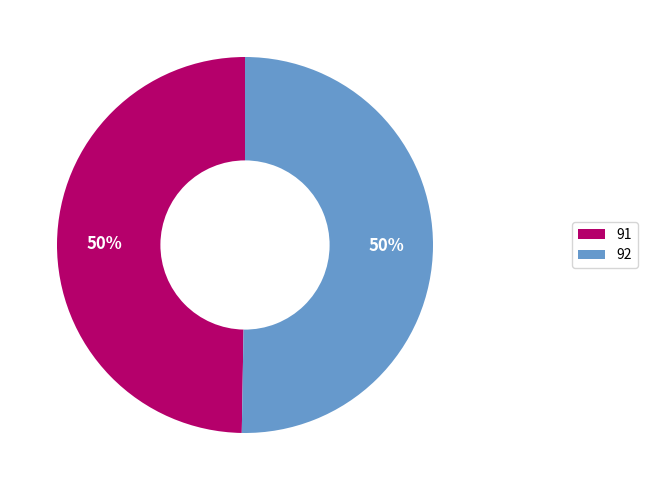

True or false: 91 accounts for 35% of the total.

False